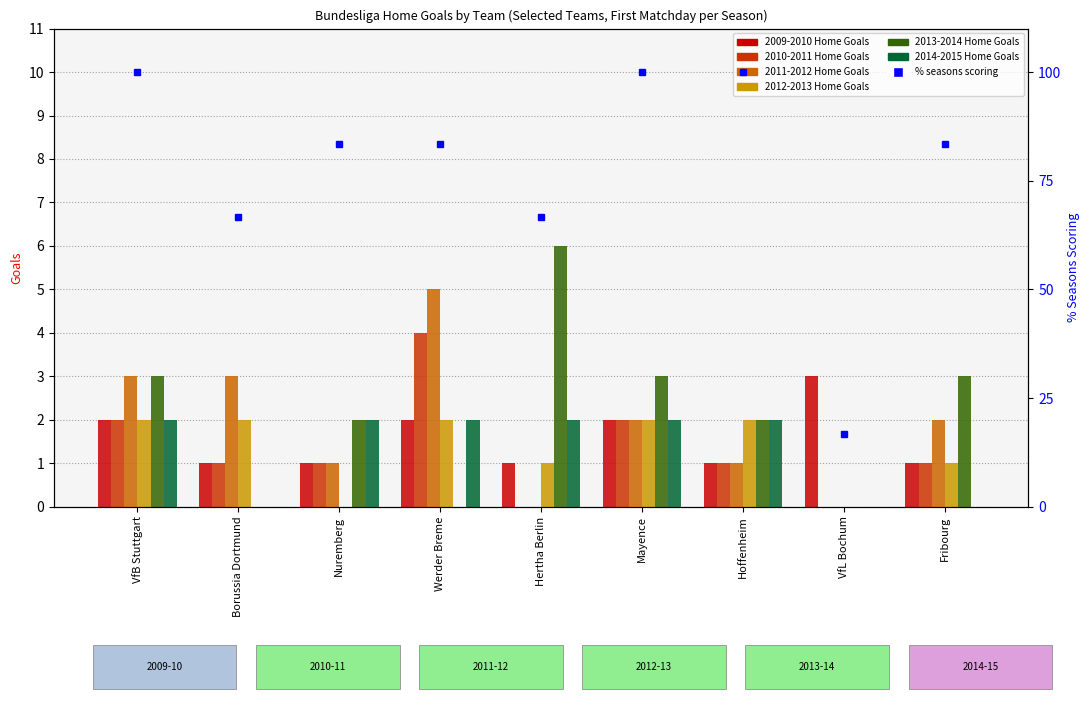

What position from the right is Nuremberg?

7